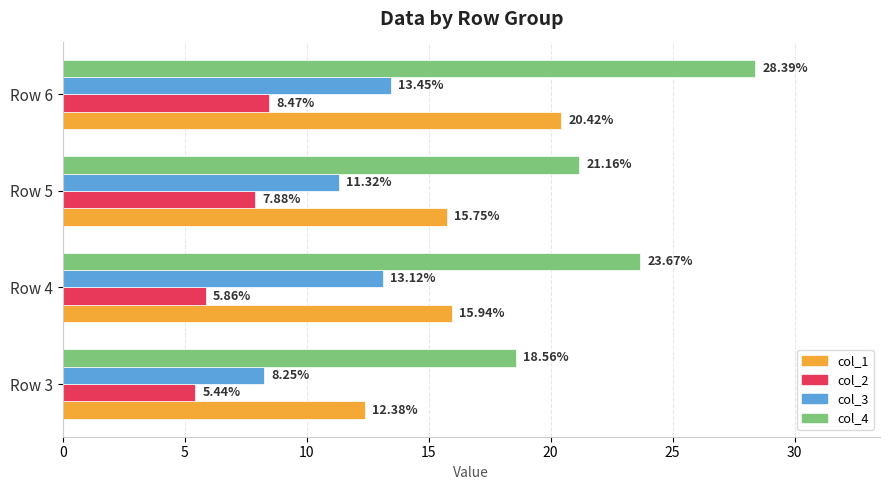

At which category is the sum across all series the highest?

Row 6